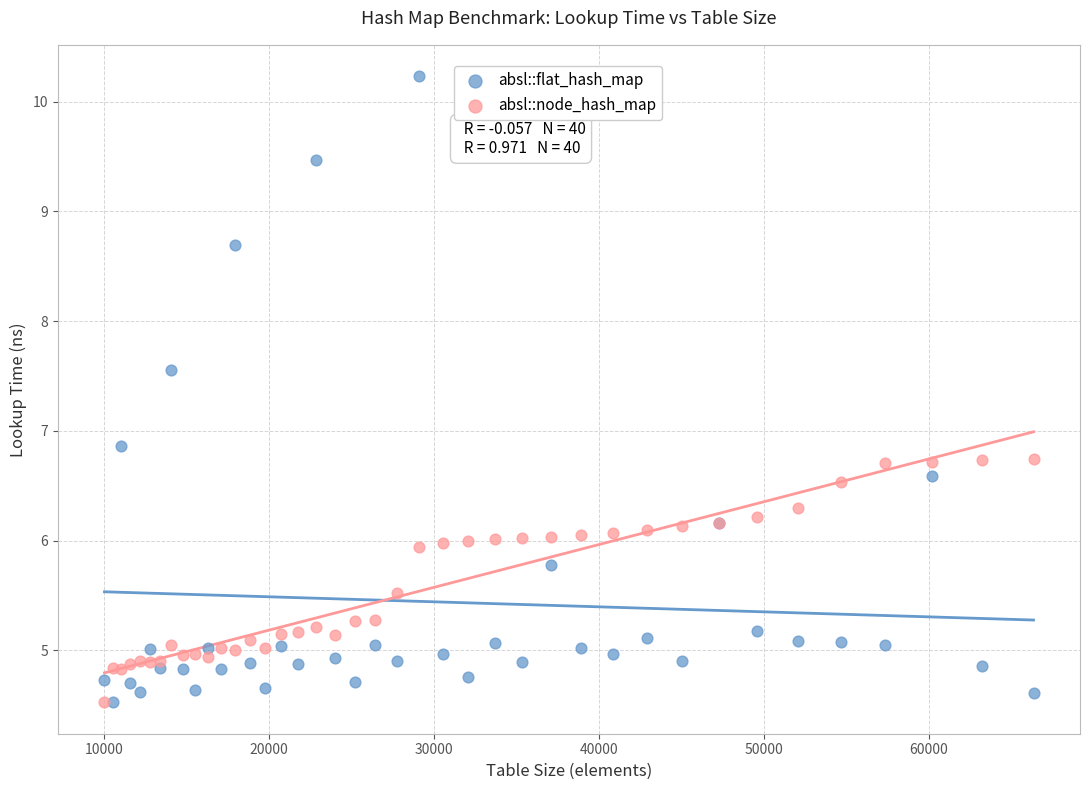

Across all series, what Y value is closest to 7?

6.9